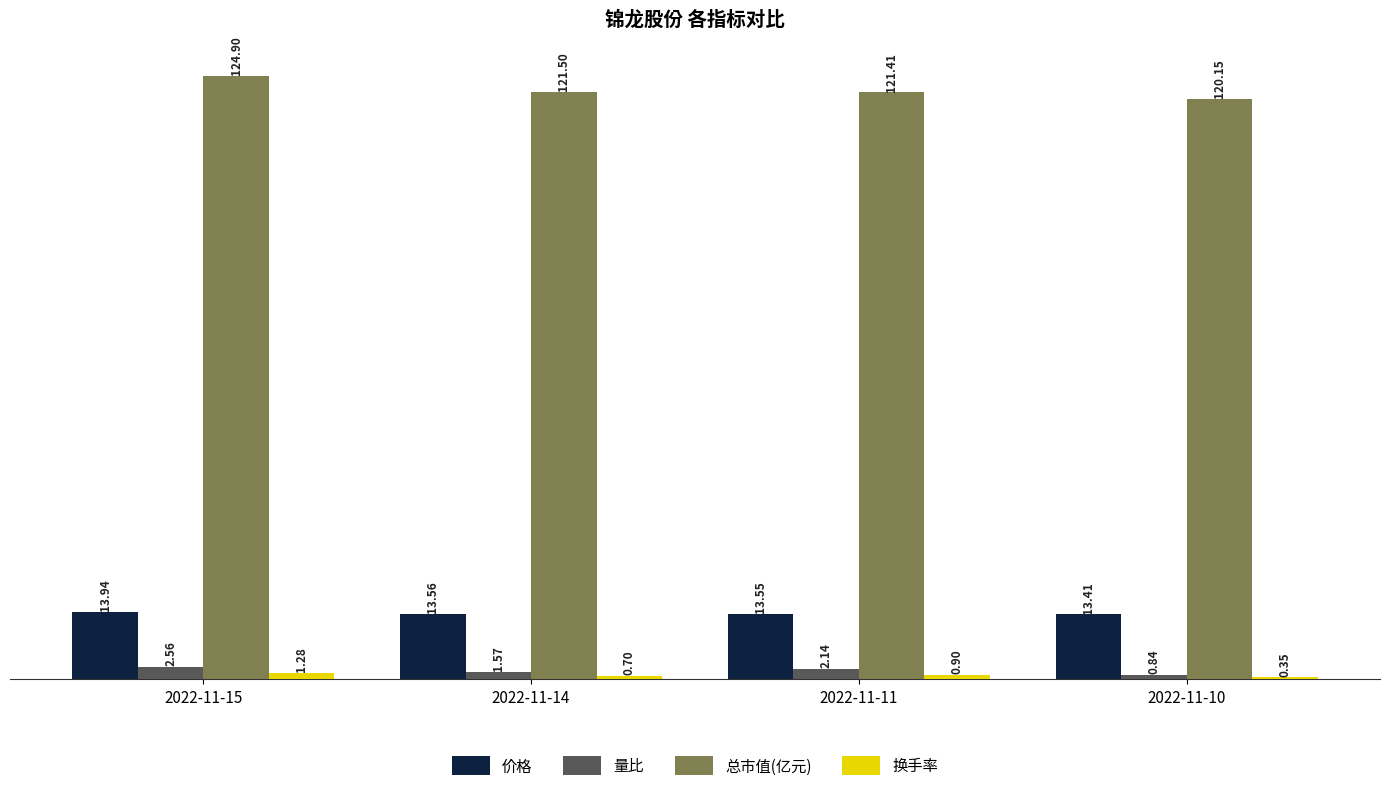

Between 2022-11-15 and 2022-11-11, which series saw the biggest shift?

总市值(亿元)